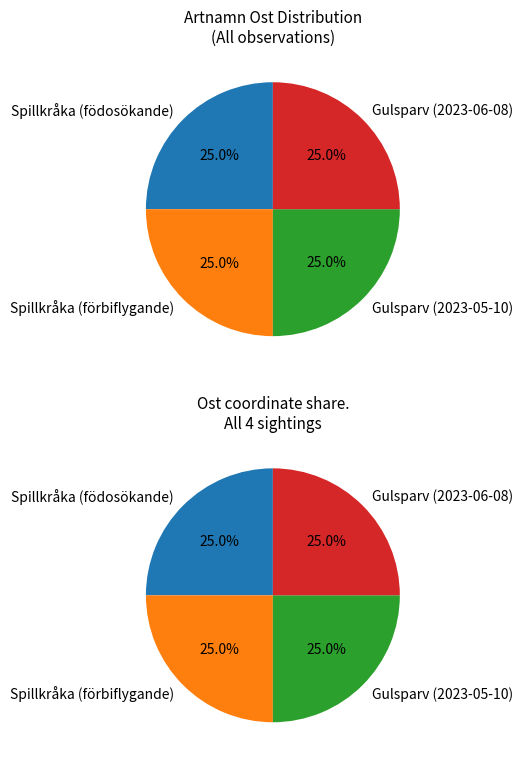

Which slice is the smallest?

Gulsparv (2023-06-08)